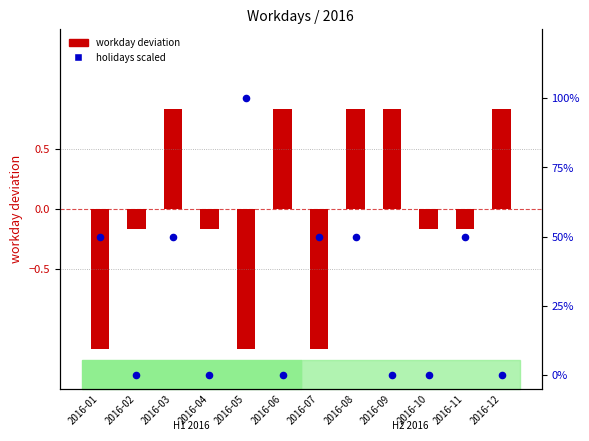

What are all the series names shown in the legend?

workday deviation, holidays scaled